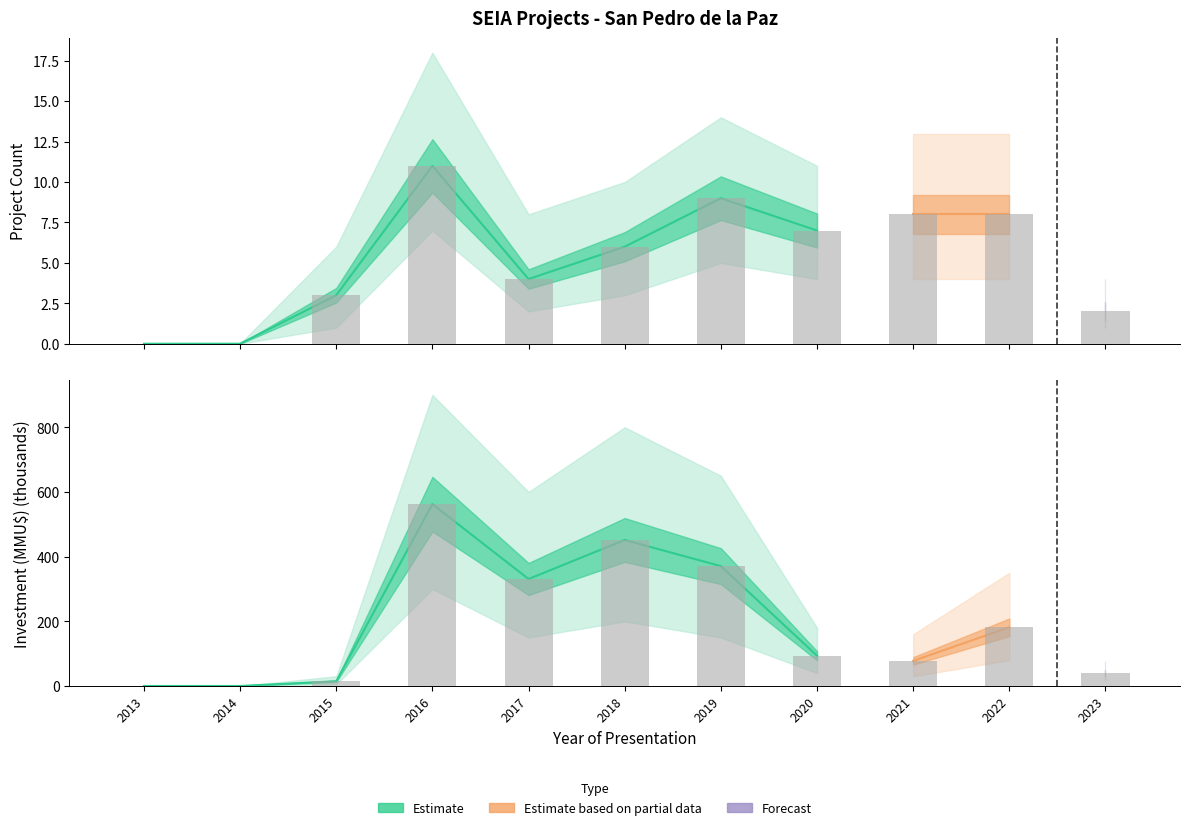

How many data points in Count are less than 6?

5